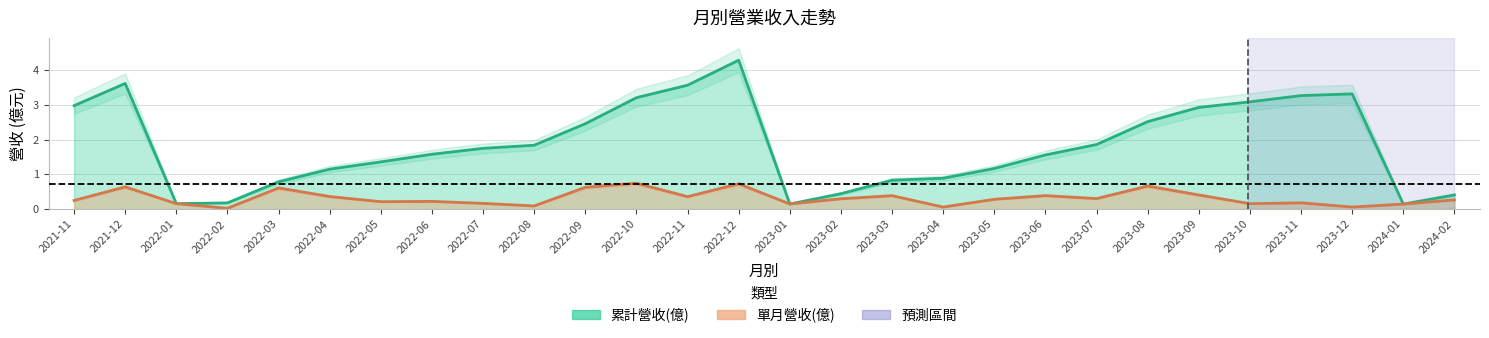

What is the total value across all series at 2024-02?

0.7